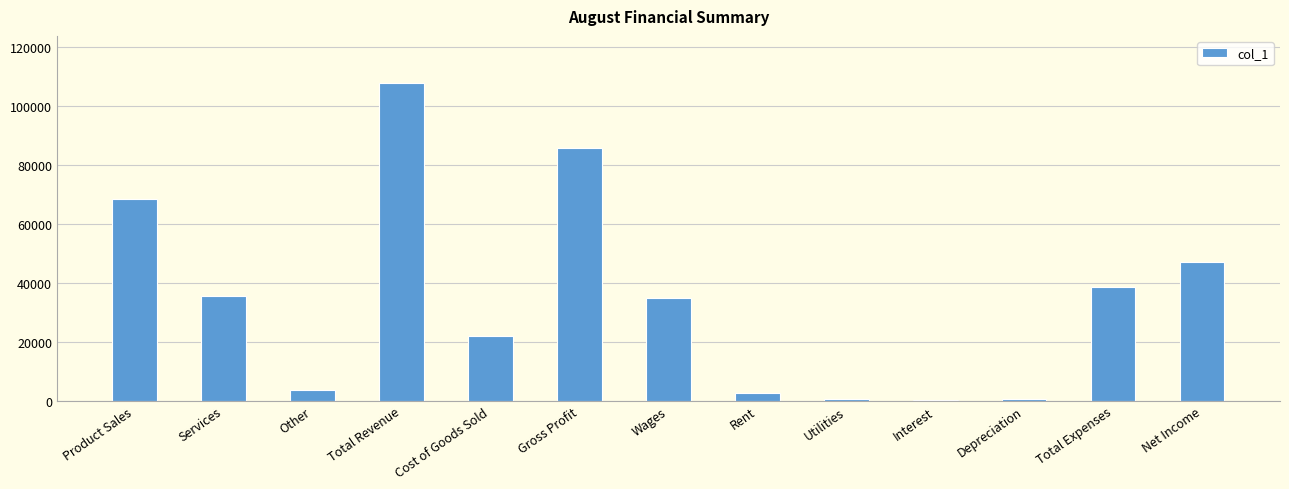

At which label is the value closest to 54048?

Net Income